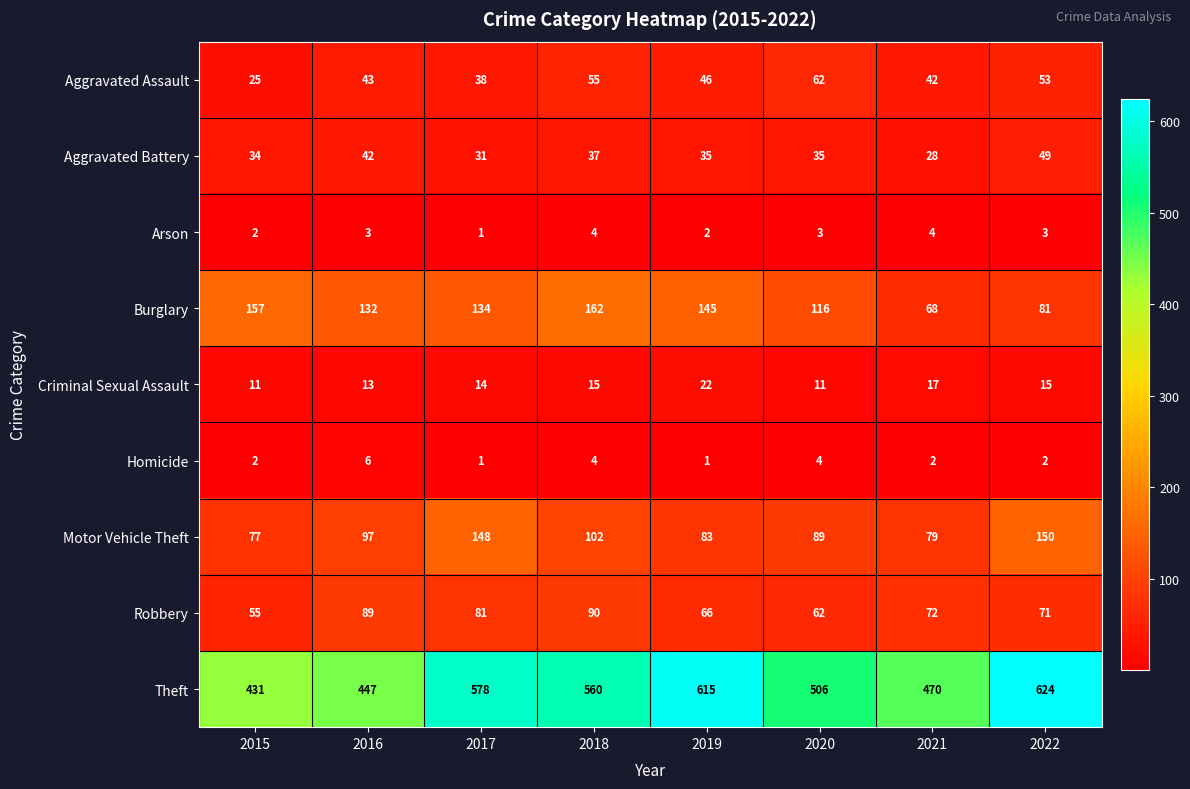

What is the spread (max minus min) of values at 2020?

503